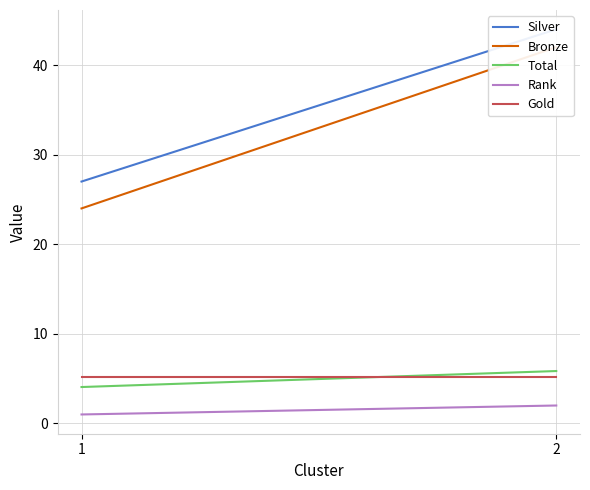

Which series changed the most between 1 and 2?

Bronze